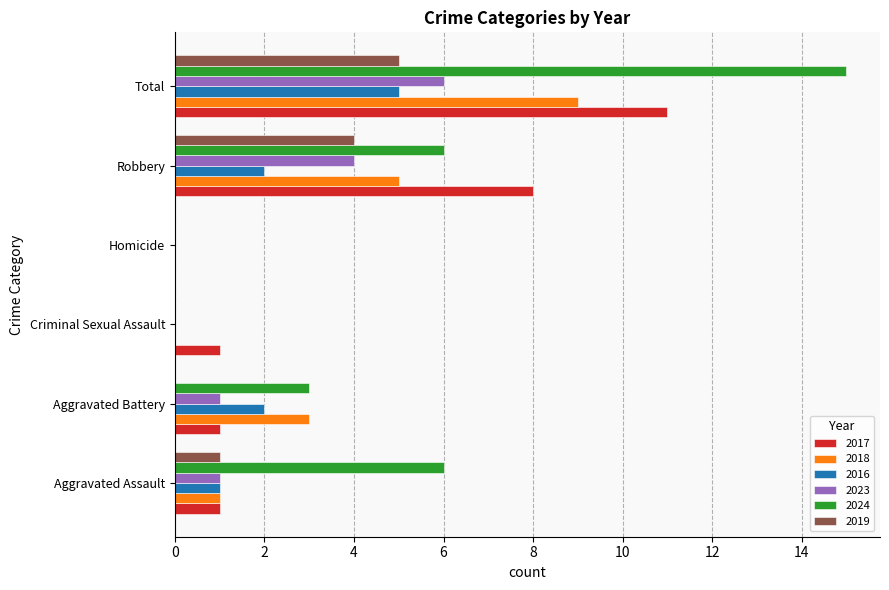

How many categories are shown in the chart?

6